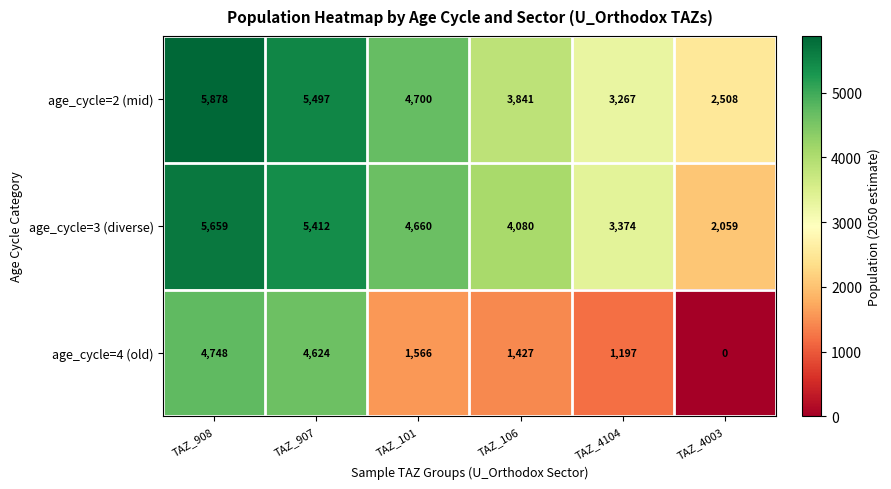

The age_cycle=3 (diverse) series shows 3374 at TAZ_4104. True or false?

True